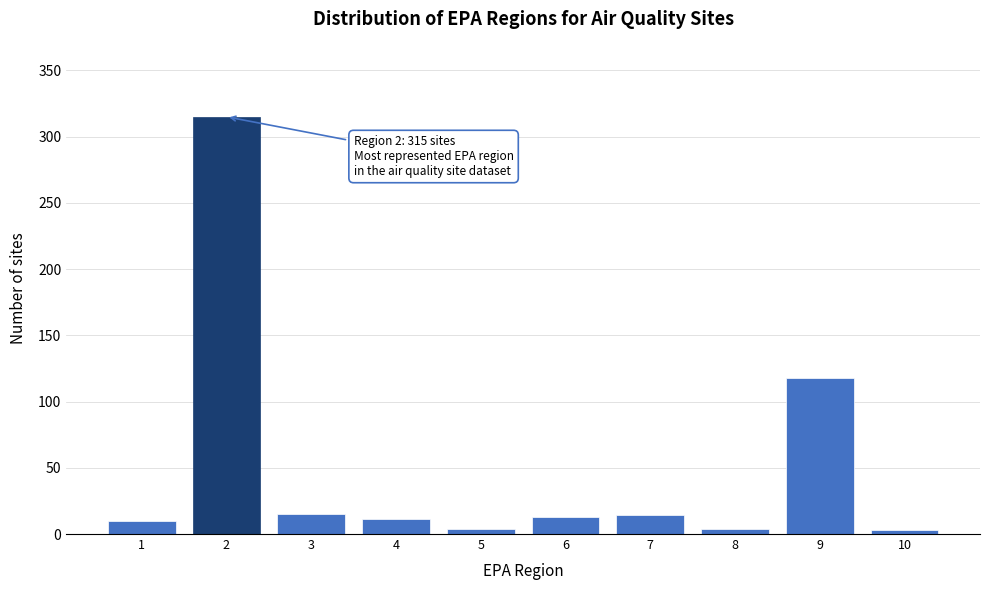

The value at 6 is 13. True or false?

True